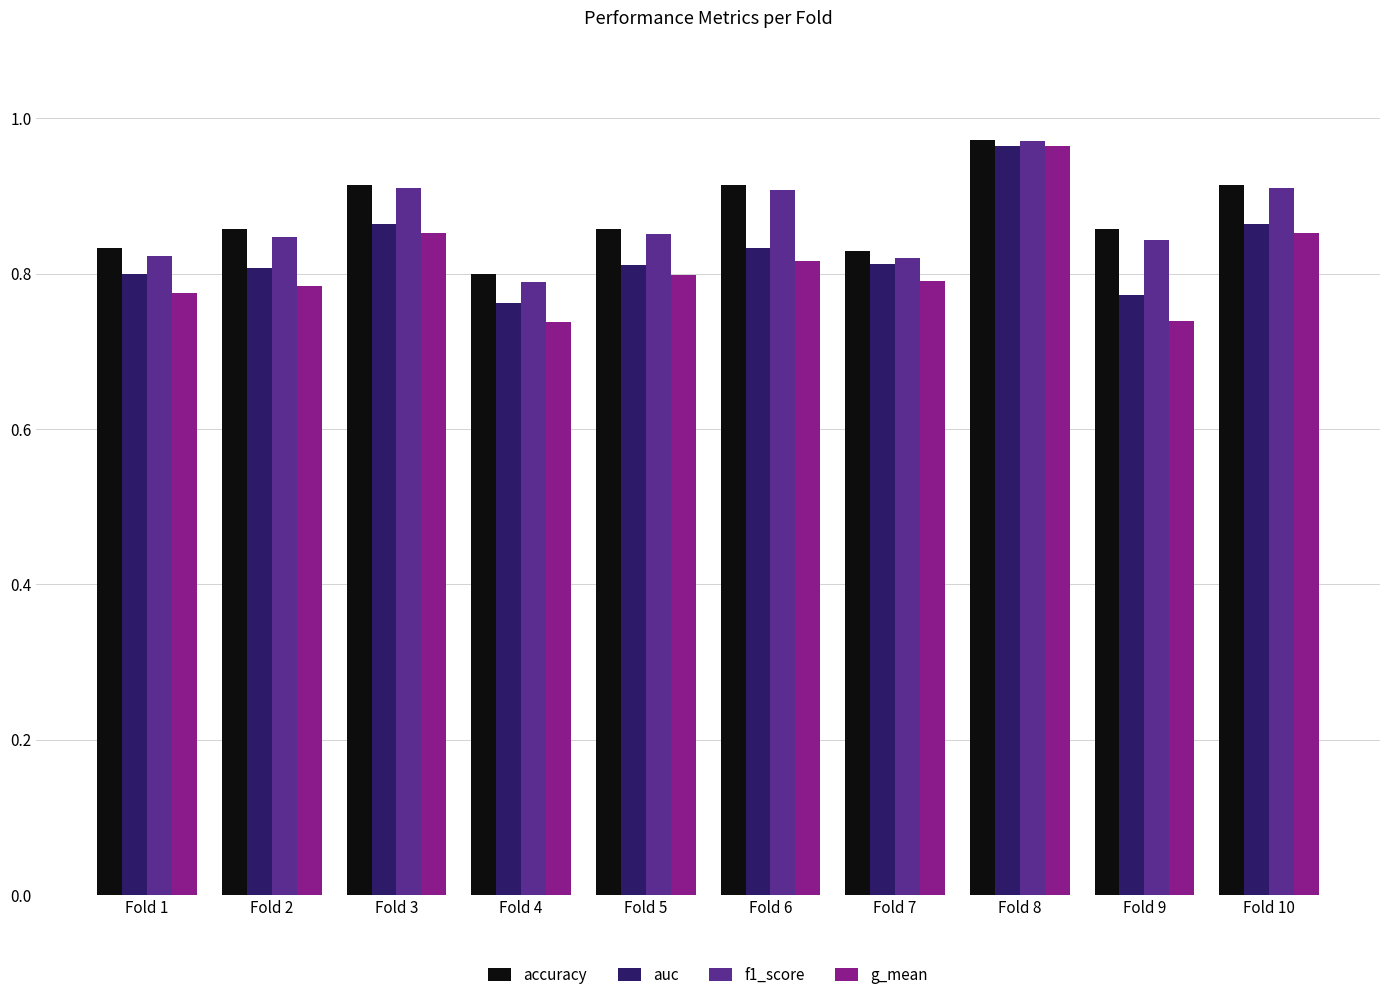

What is the sum of all accuracy values?

8.7